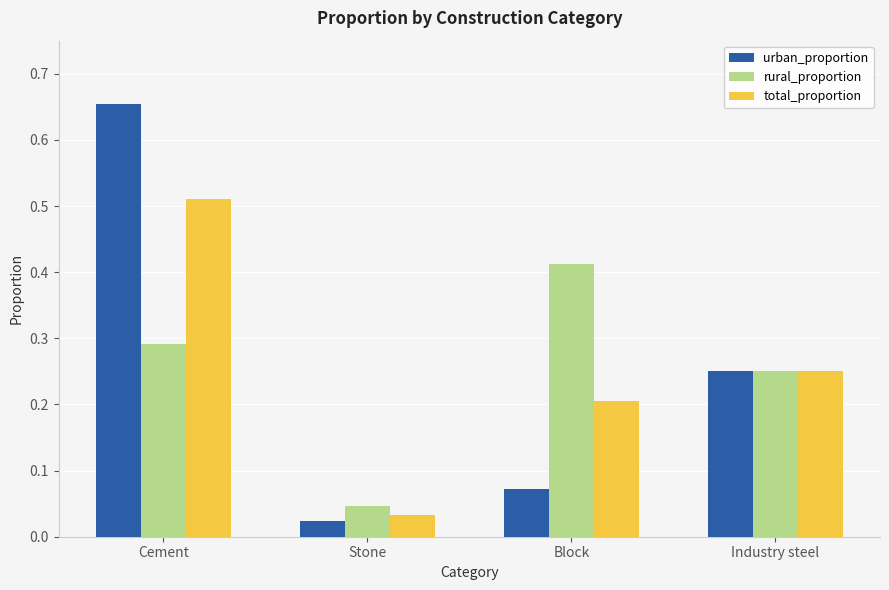

Where is rural_proportion nearest to the value 0?

Stone